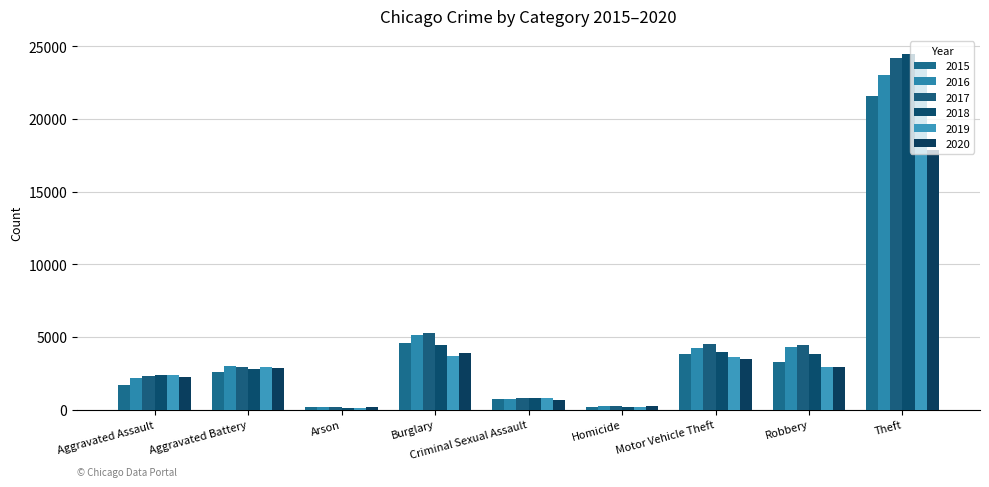

What is the difference between the maximum and minimum values in the 2016 series?

22765